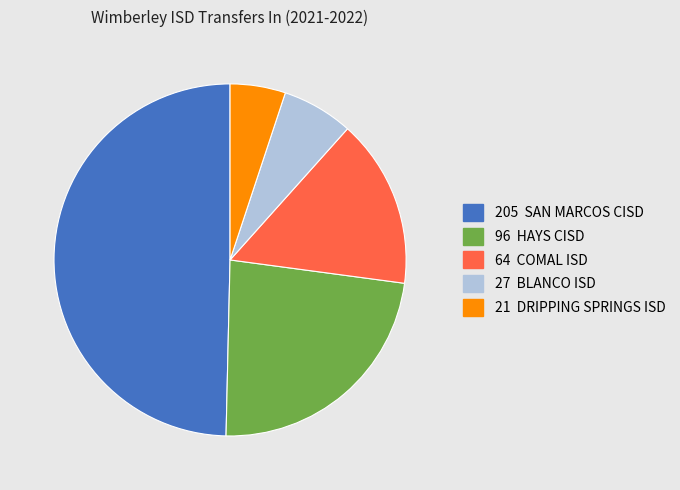

What is the smallest slice in the pie chart?

DRIPPING SPRINGS ISD